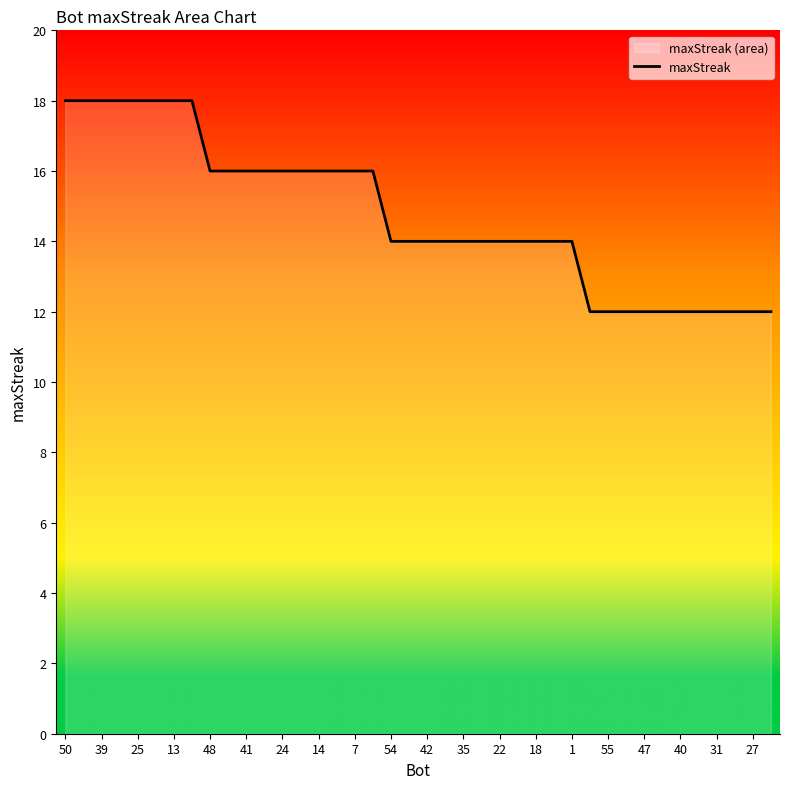

What is the ratio of the value at 35 to the value at 13?

0.8